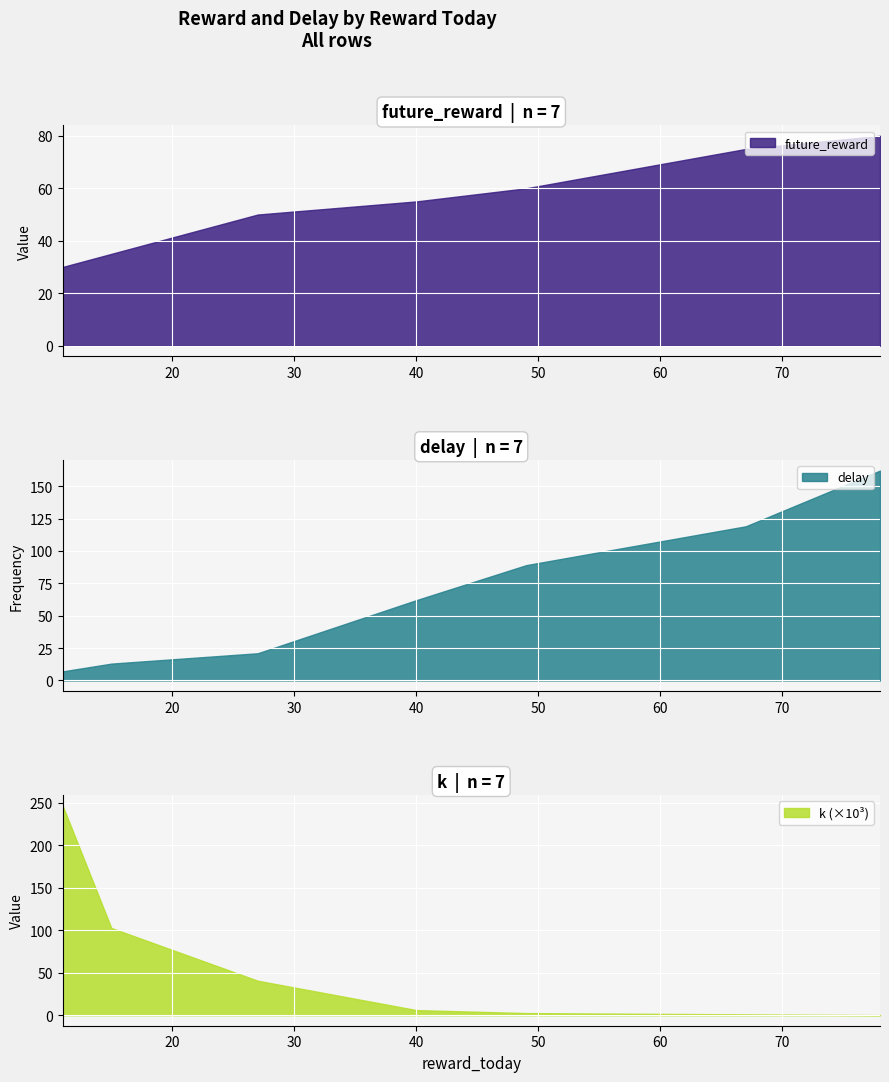

True or false: delay and k intersect in this chart.

False